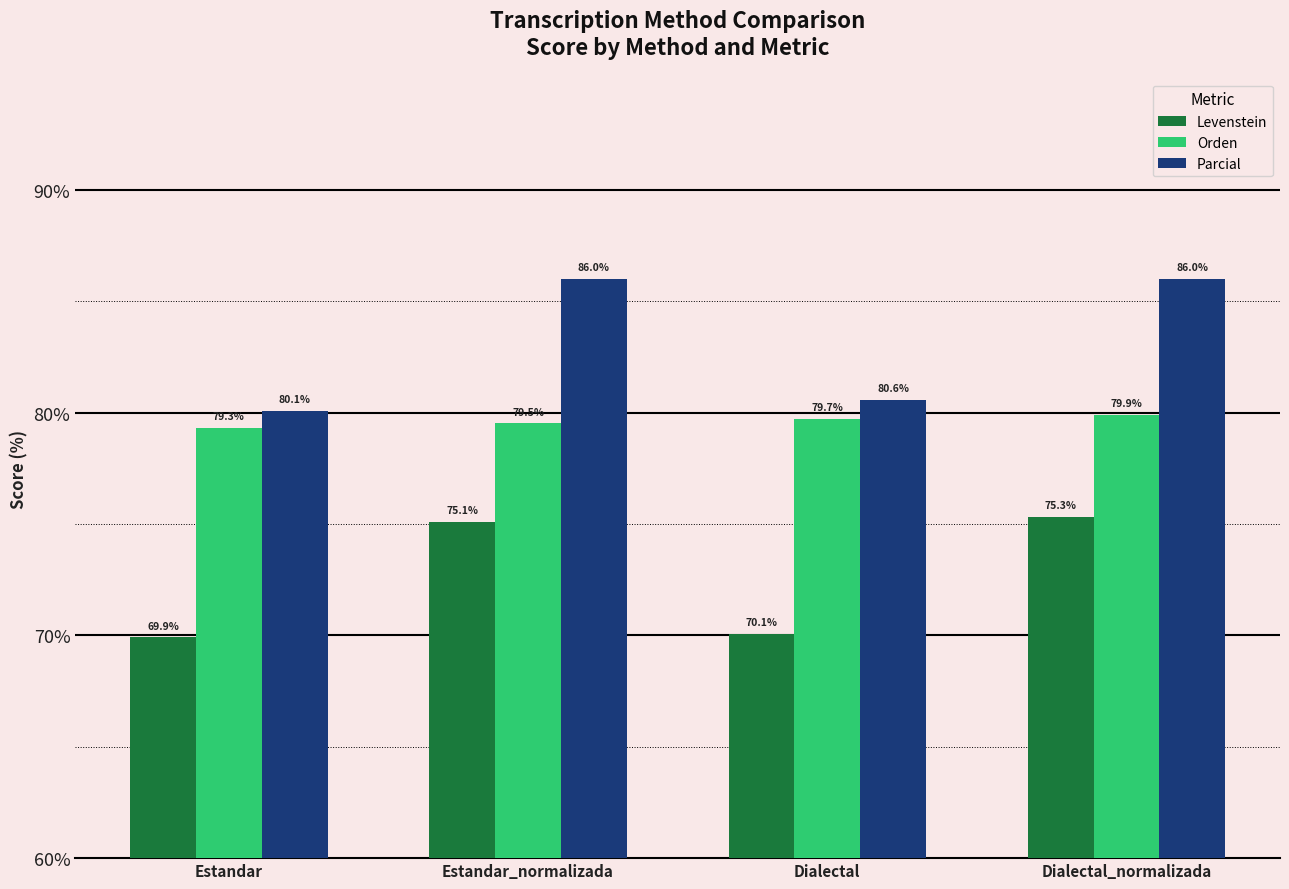

How many bars are there in total?

12